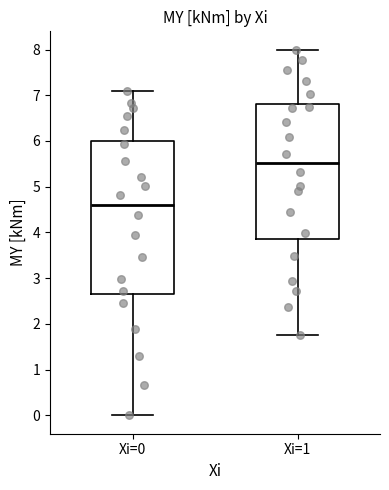

Reading left to right, read every box against the y-axis: the position of its median line, the range the box covers, and the ends of its whiskers. The values are not printed on the chart, so give them approximately, as read against the axis.

Xi=0: median 4.6, box 2.6 to 6.0, whiskers 0.0 to 7.1
Xi=1: median 5.5, box 3.9 to 6.8, whiskers 1.7 to 8.0